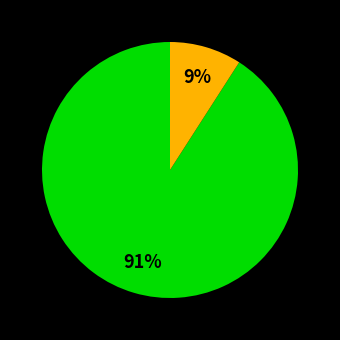

Does any single category account for the majority?

Yes